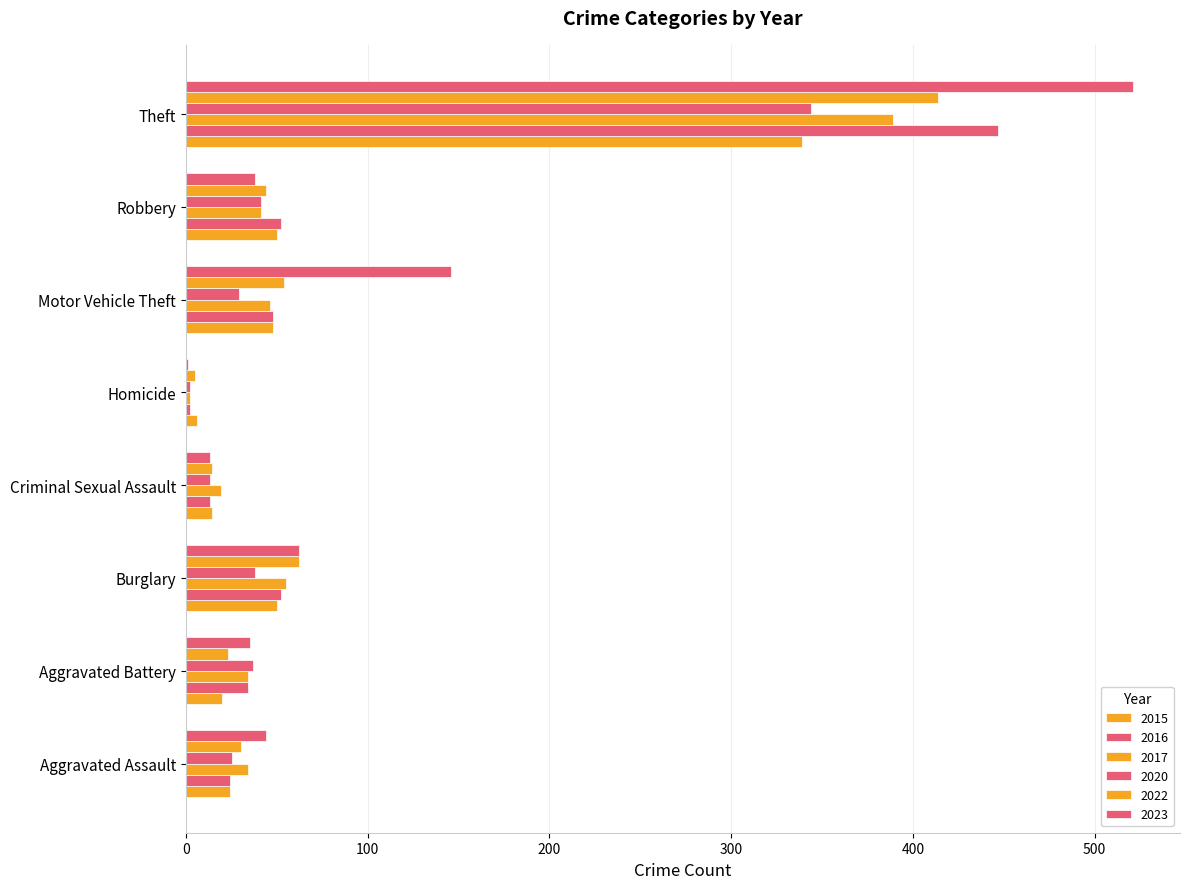

What is the value of the 2020 bar at the 6th from the left?

29